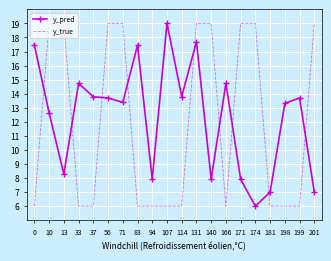

What is the smallest value displayed?

6.0